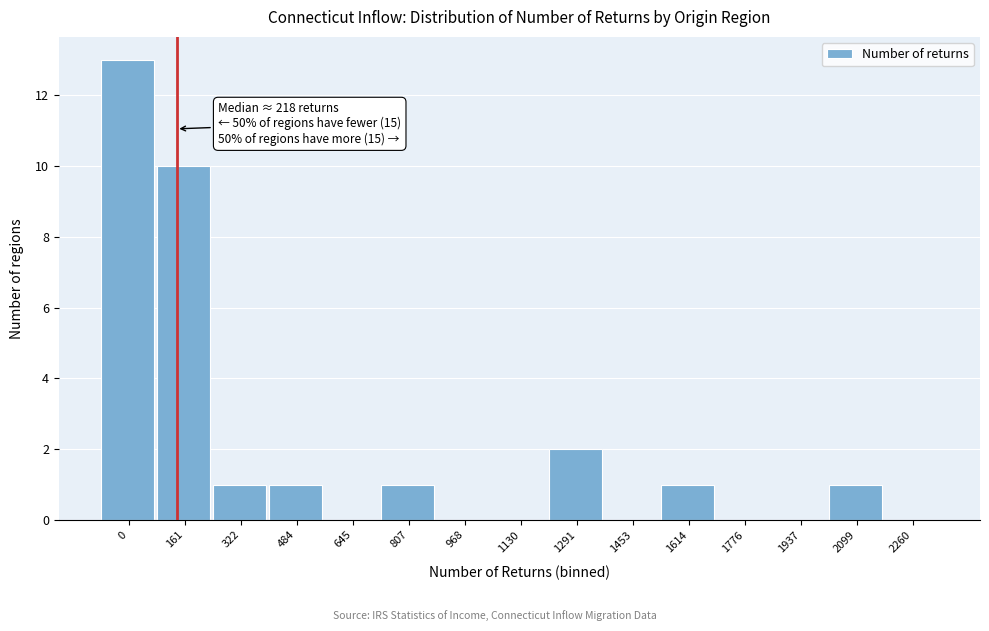

Reading left to right, extract all data points from this chart.

0=13	161=10	322=1	484=1	645=0	807=1	968=0	1130=0	1291=2	1453=0	1614=1	1776=0	1937=0	2099=1	2260=0